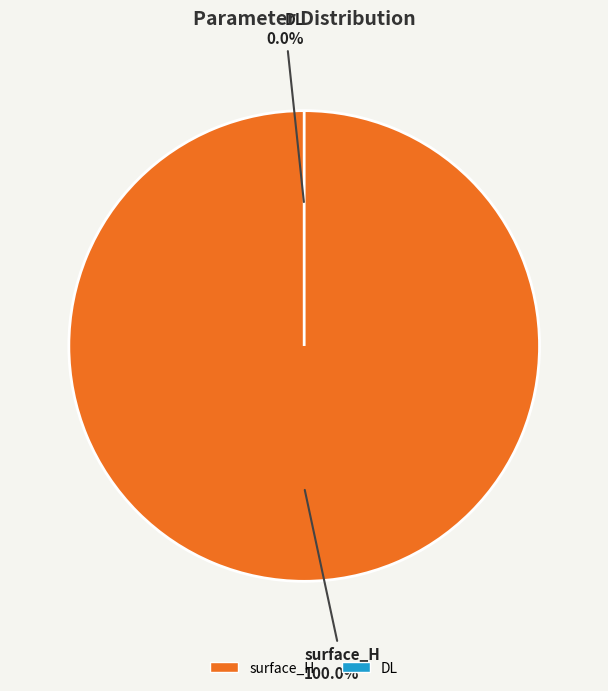

Rank the categories by value from highest to lowest.

surface_H, DL